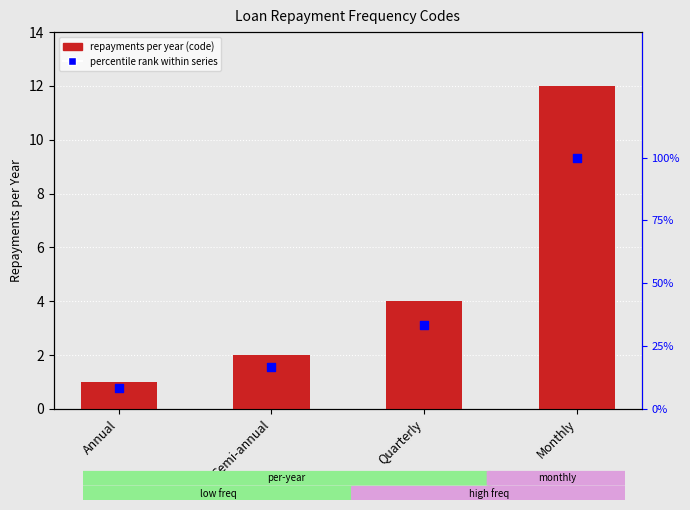

Which series reaches the minimum Y coordinate?

code